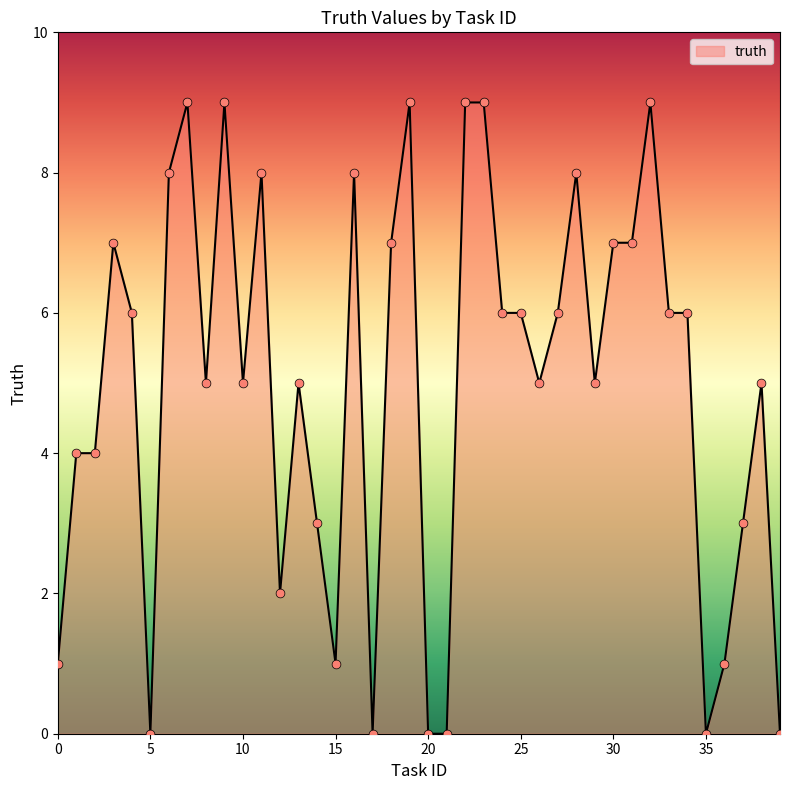

What is the maximum value shown in the chart?

9